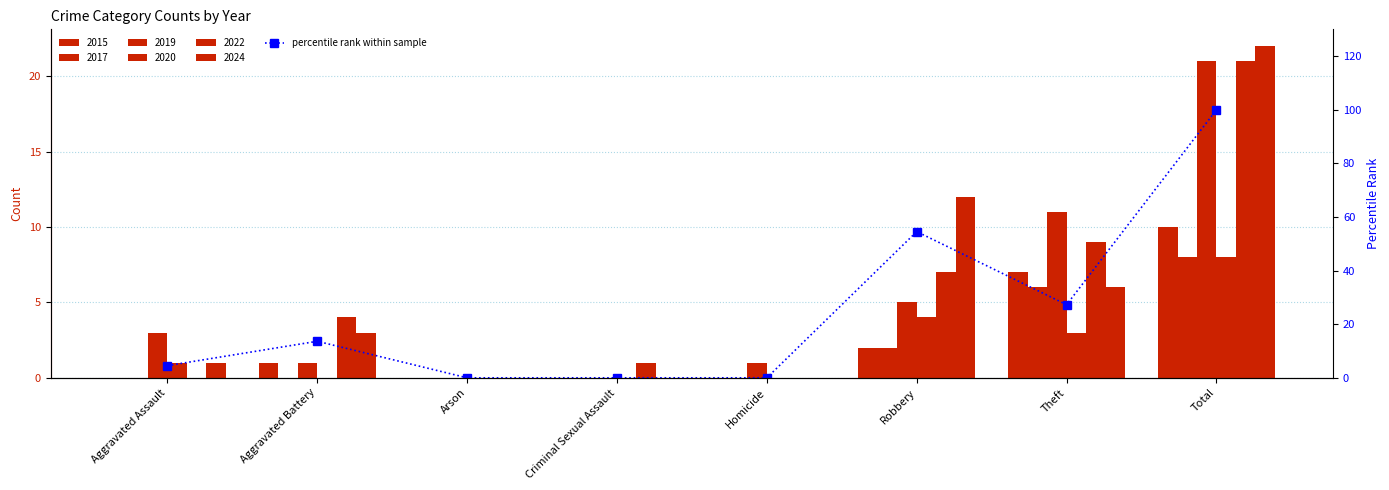

At which category does the chart reach its minimum across all series?

Arson